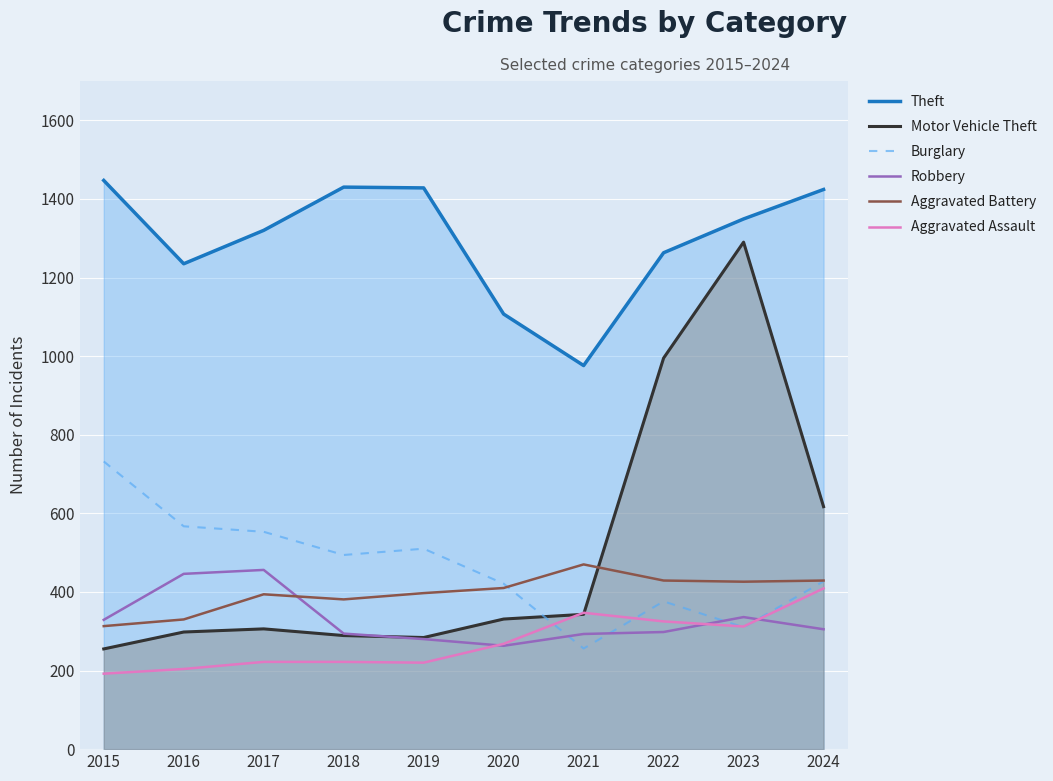

At how many categories does at least one series exceed 270?

10